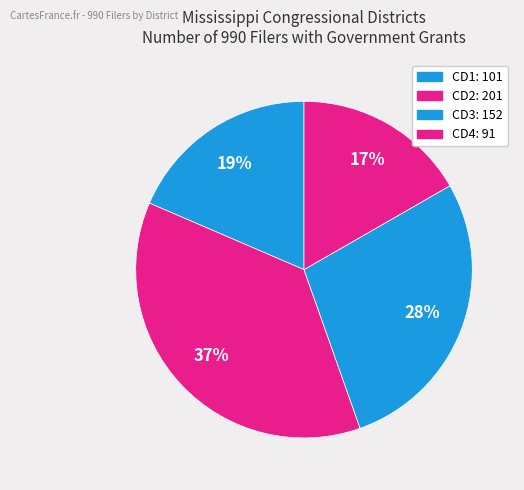

Count the number of slices in the pie.

4